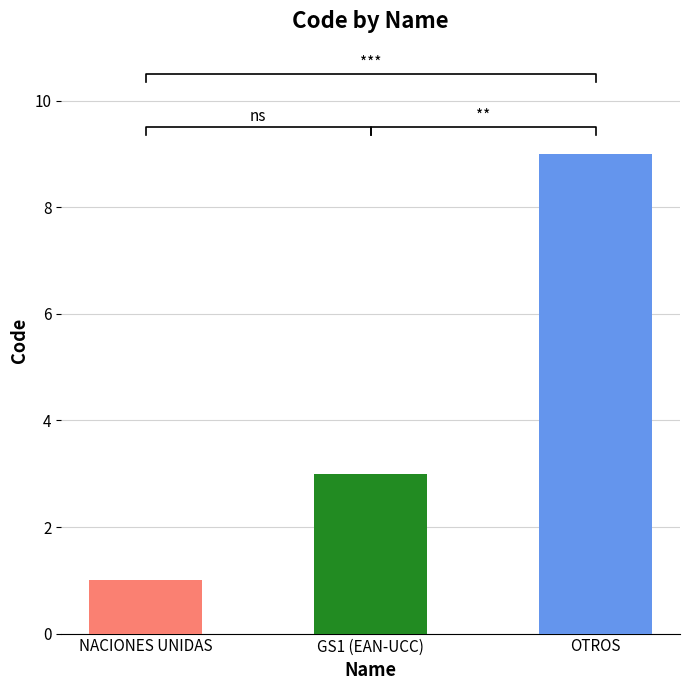

Which has a higher value, GS1 (EAN-UCC) or NACIONES UNIDAS?

GS1 (EAN-UCC)